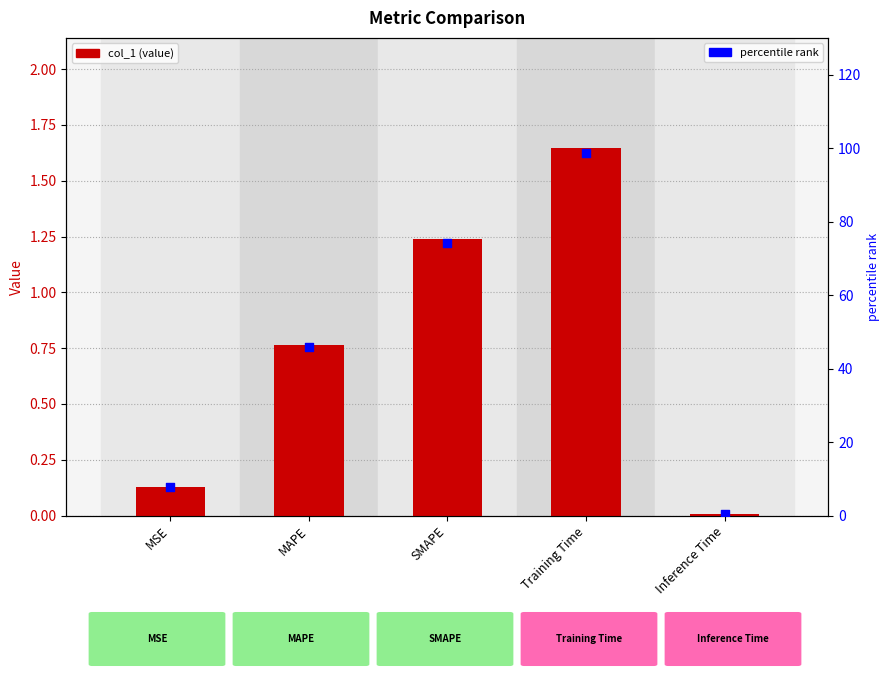

Which series reaches the minimum Y coordinate?

col_1